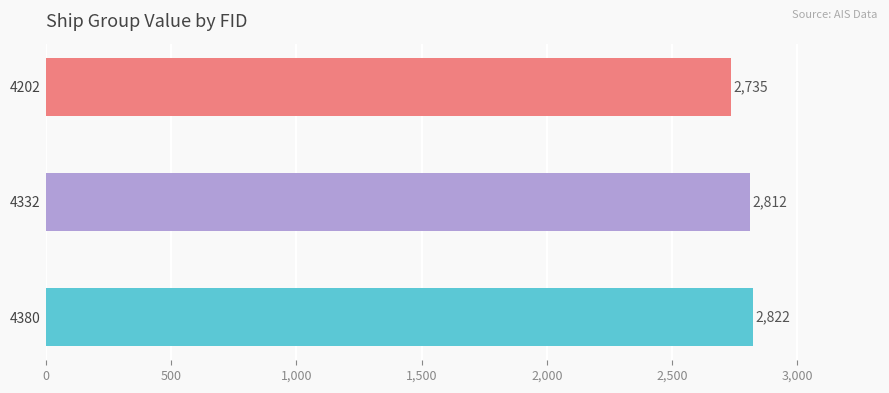

List the labels in order of value, largest first.

4380, 4332, 4202